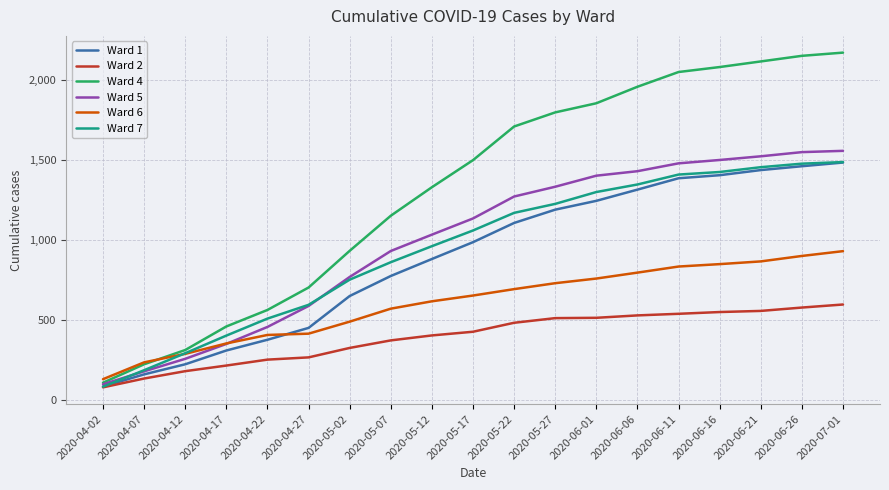

What is the sum of the Ward 7 values at 2020-06-16 and 2020-05-17?

2481